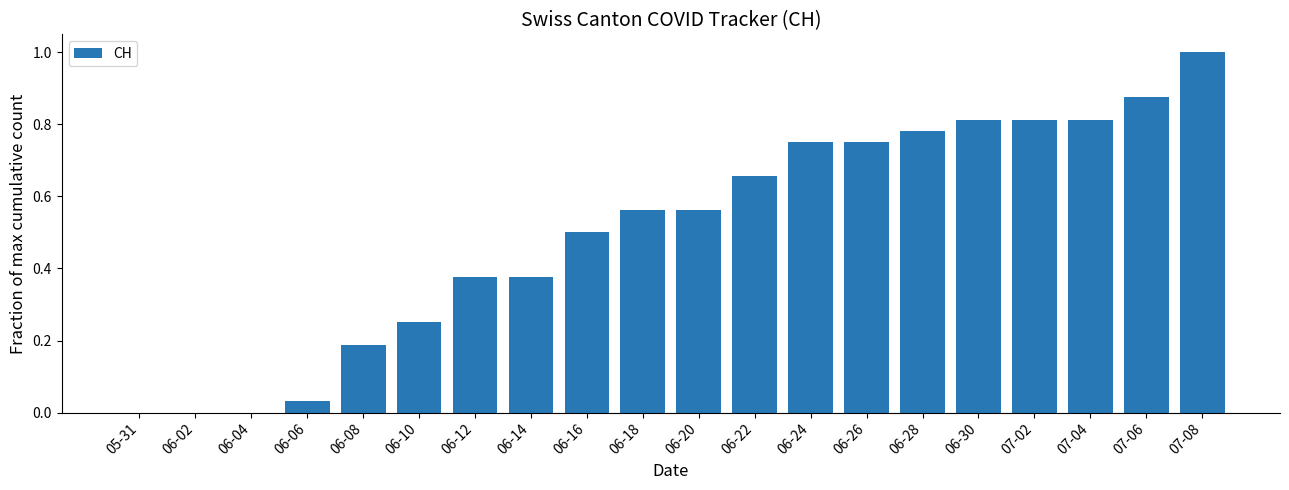

What is the sum of the values at 06-16 and 06-02?

0.5